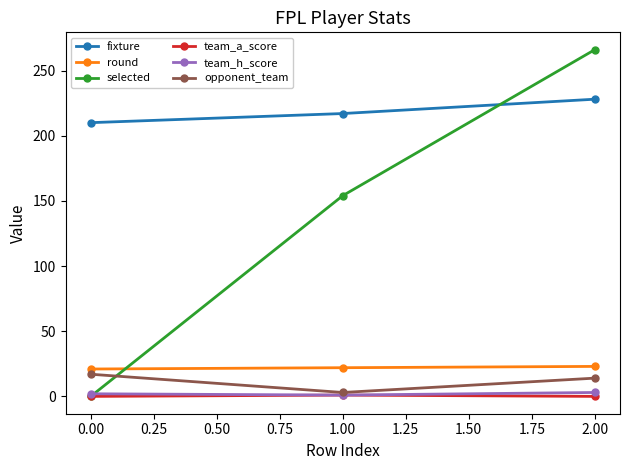

What are all the series names shown in the legend?

fixture, round, selected, team_a_score, team_h_score, opponent_team